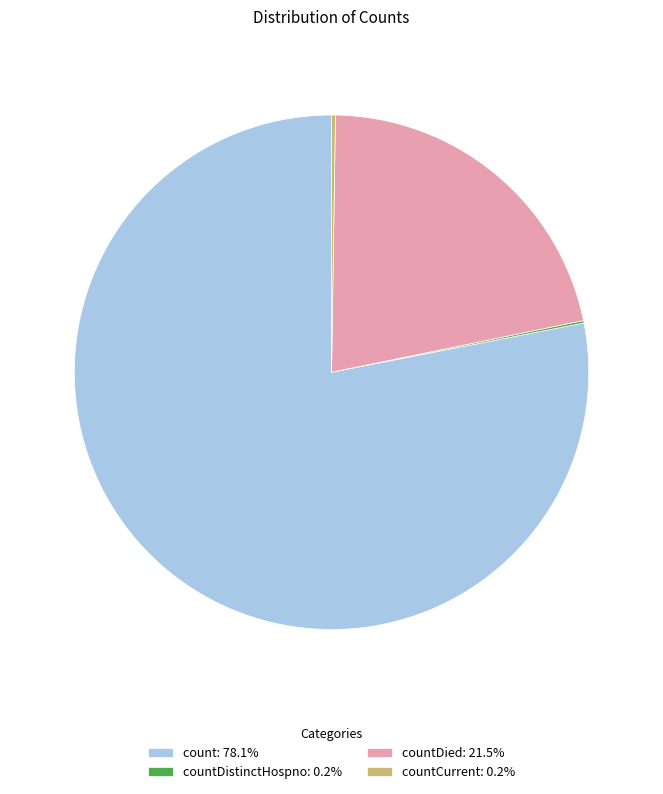

Is there any slice that represents more than half of the pie?

Yes